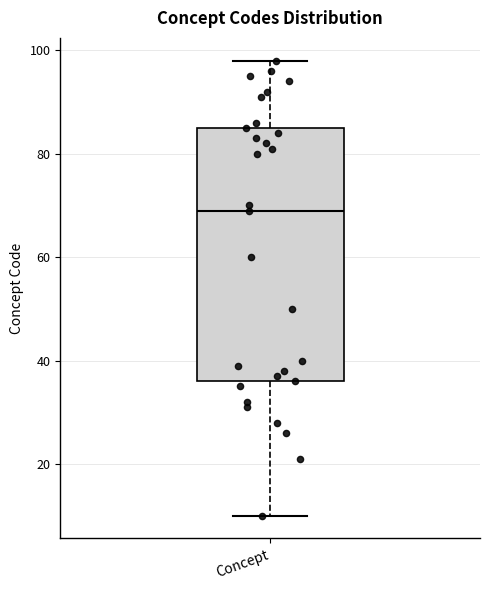

Read this box plot against the y-axis: the position of the median line, the range covered by the box, and the ends of both whiskers. The values are not printed on the chart, so give them approximately, as read against the axis.

median 70, box 36 to 86, whiskers 10 to 98